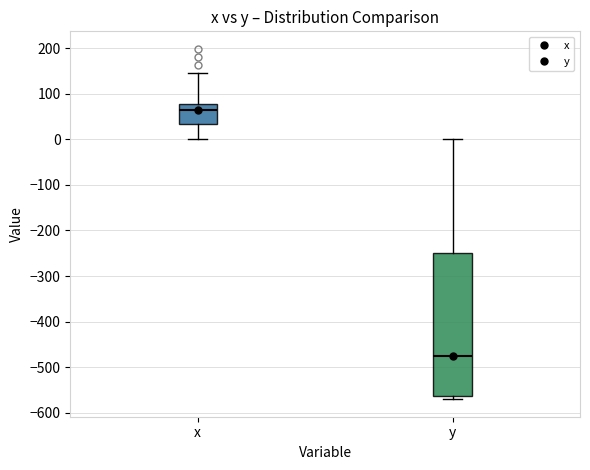

Reading left to right, transcribe this box plot: for each box, give where its median line is, the range the box spans, and where its two whiskers end, as read against the y-axis. The values are not printed on the chart, so give them approximately, as read against the axis.

x: median 60, box 30 to 80, whiskers 0 to 150
y: median -480, box -560 to -250, whiskers -570 to 0